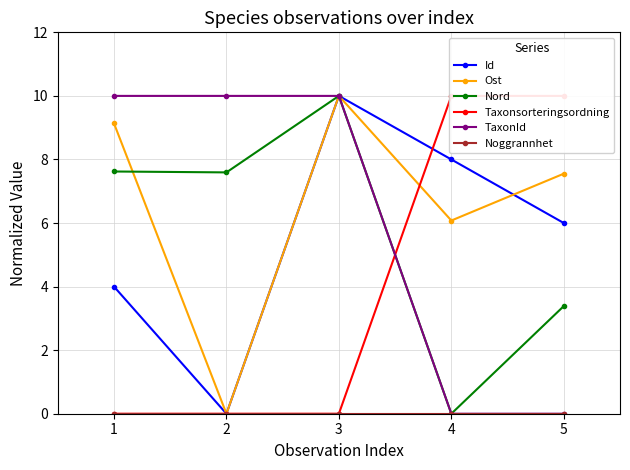

True or false: TaxonId has more than 1 points higher than both neighbors.

False